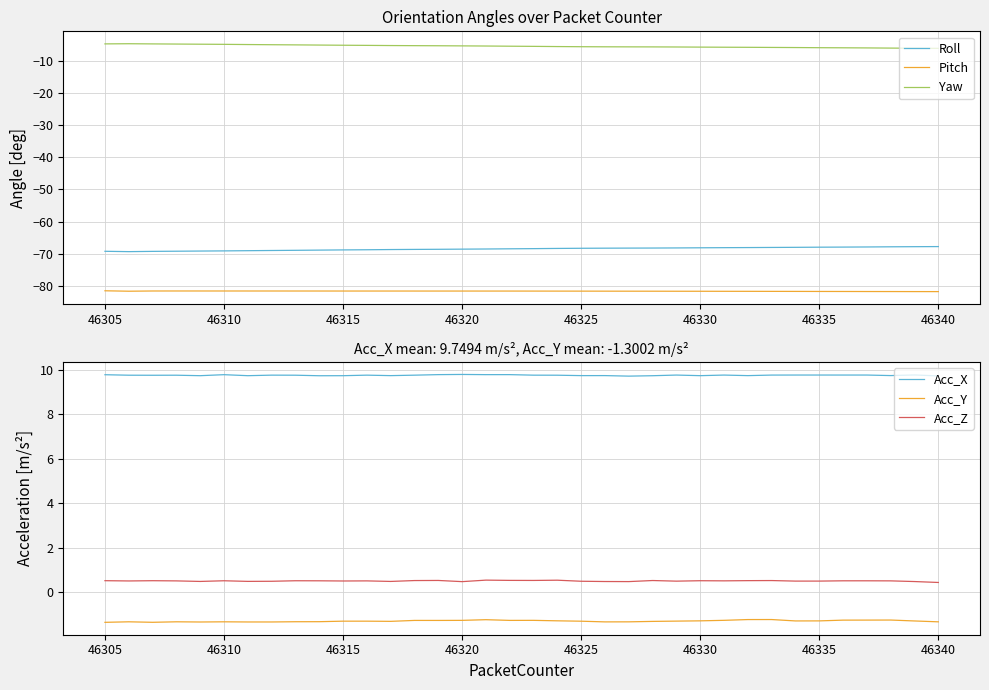

At how many categories does at least one series exceed -72?

36